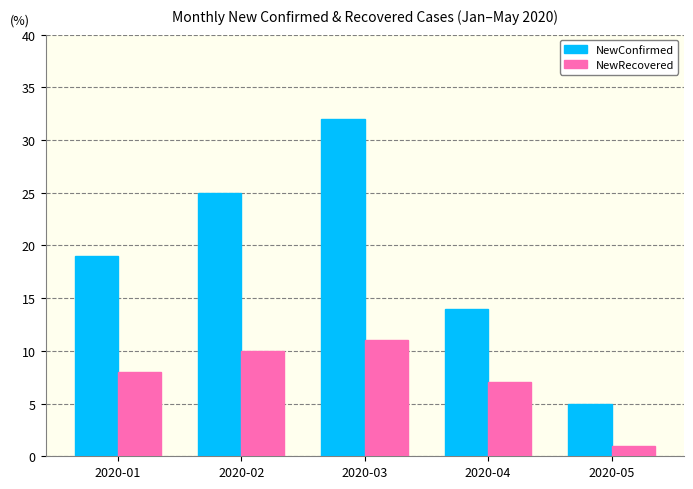

Which series has the largest total across all categories?

NewConfirmed